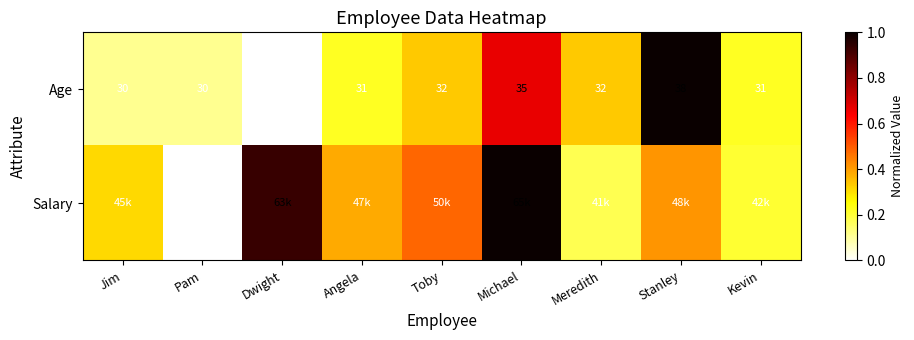

At which category is the sum across all series the highest?

Michael